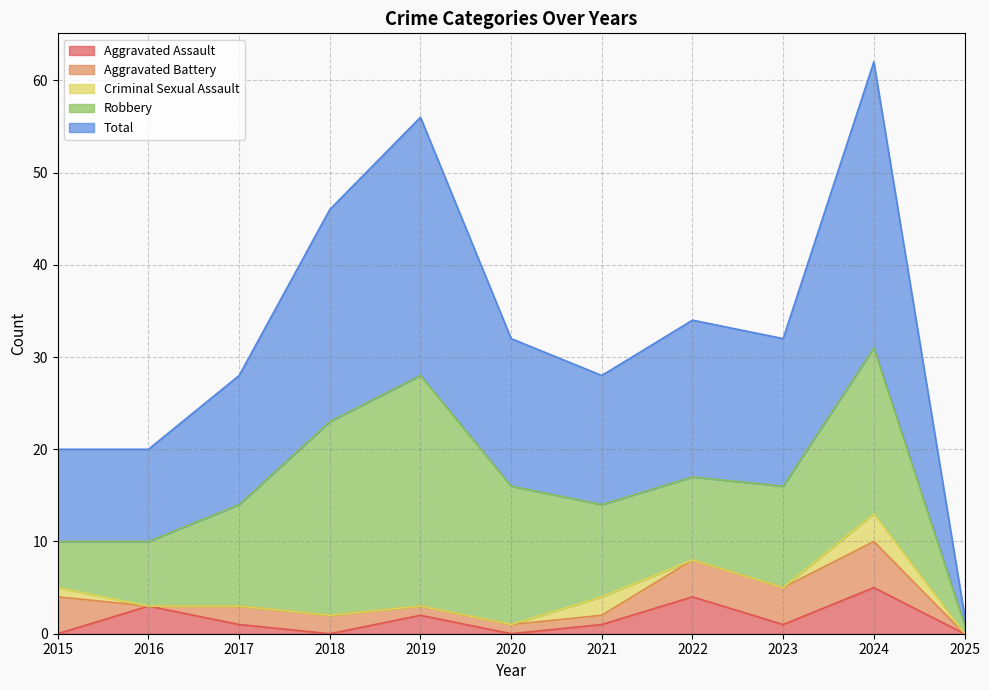

What is the total value across all series at 2017?

28